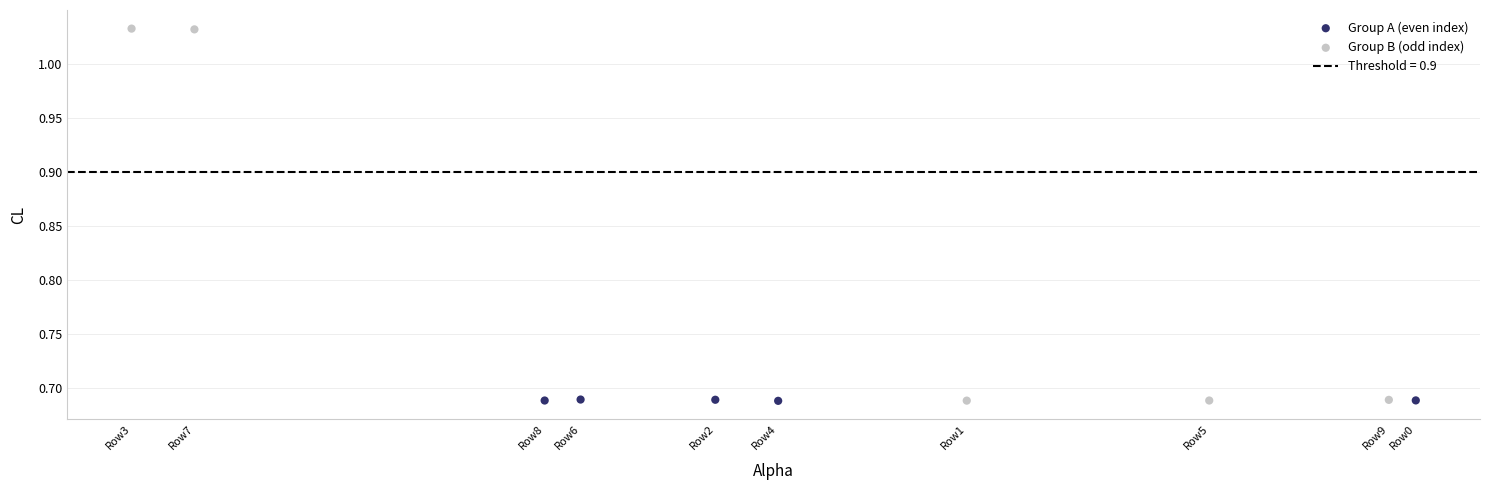

Which series contains the highest Y value?

Group B (odd index)